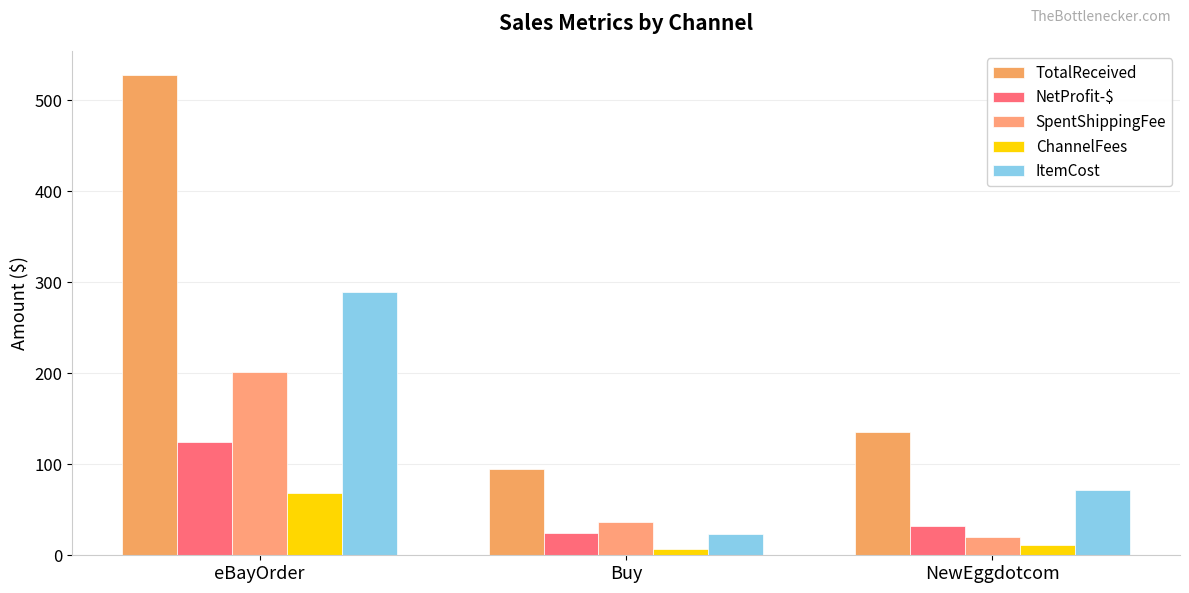

What is the value of the ChannelFees bar at the 3rd from the left?

10.8